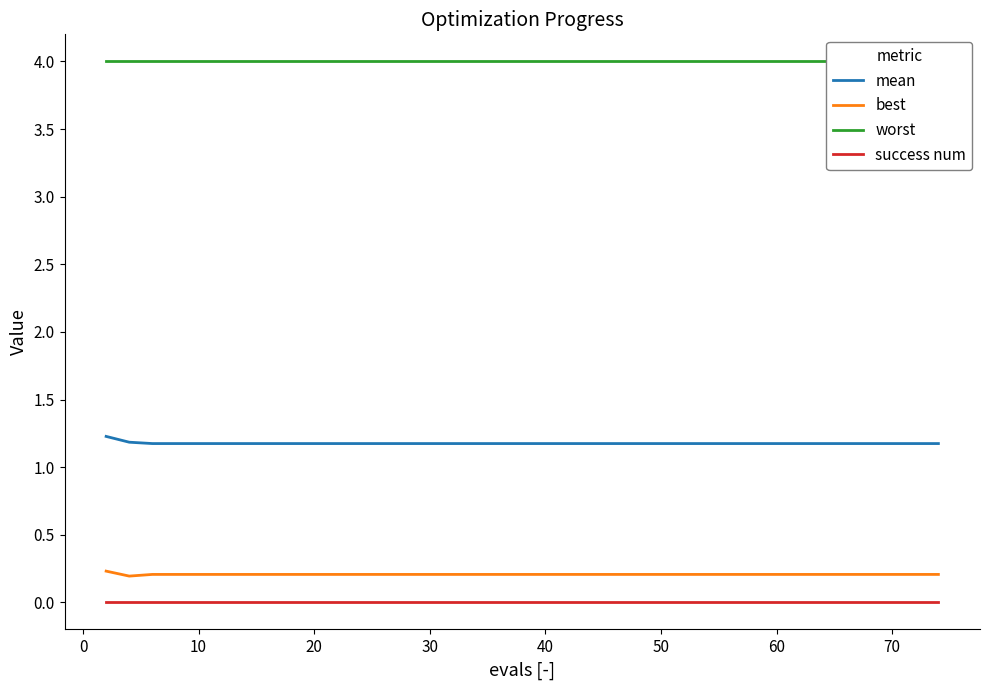

Which has a higher value, −10 or 10?

−10